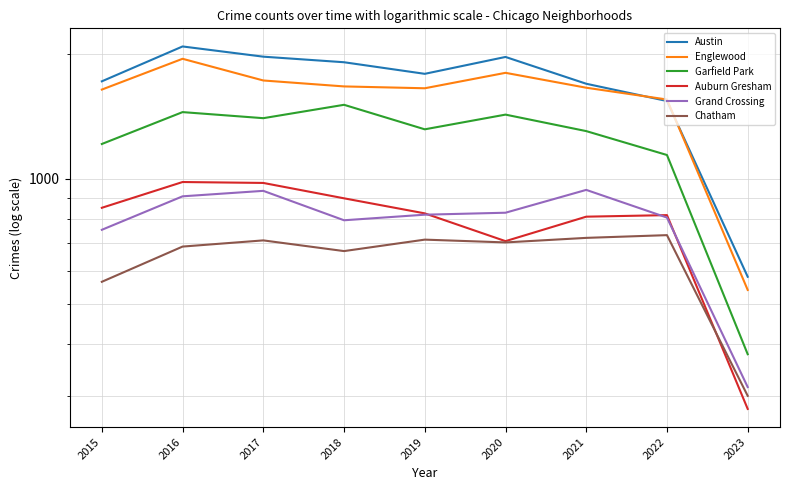

Rank the series at 2020 from highest to lowest value.

Austin, Englewood, Garfield Park, Grand Crossing, Auburn Gresham, Chatham